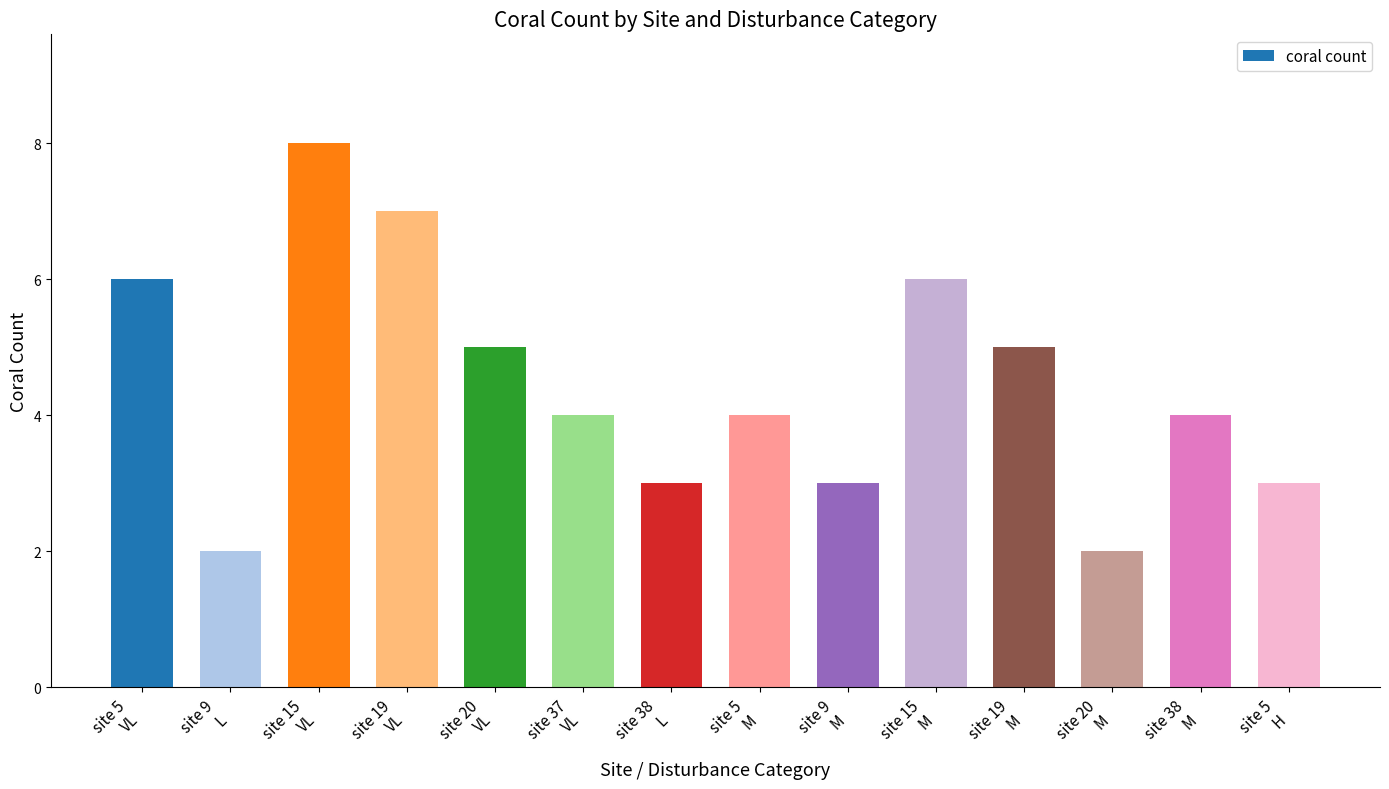

What is the label of the 6th bar from the left?

site 37
VL